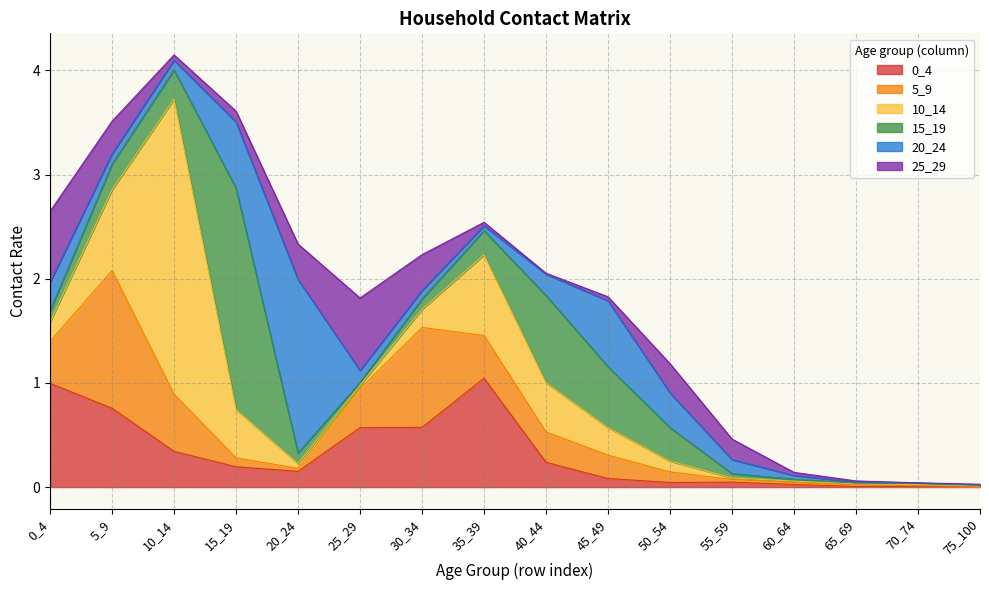

Which series has the largest total across all categories?

10_14